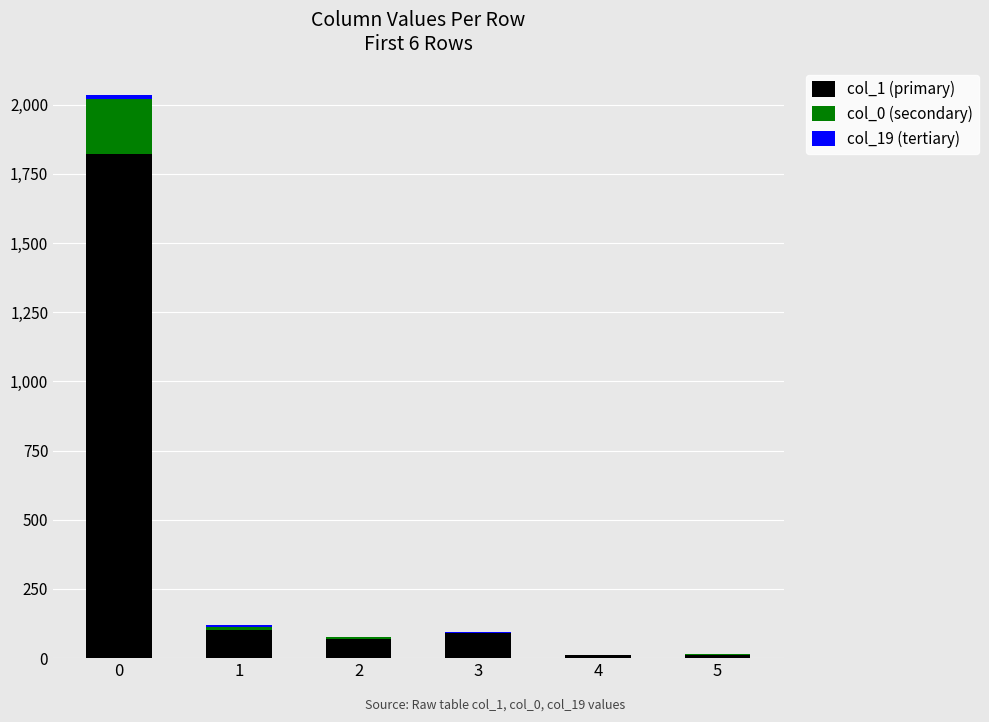

Does the chart contain stacked bars?

Yes